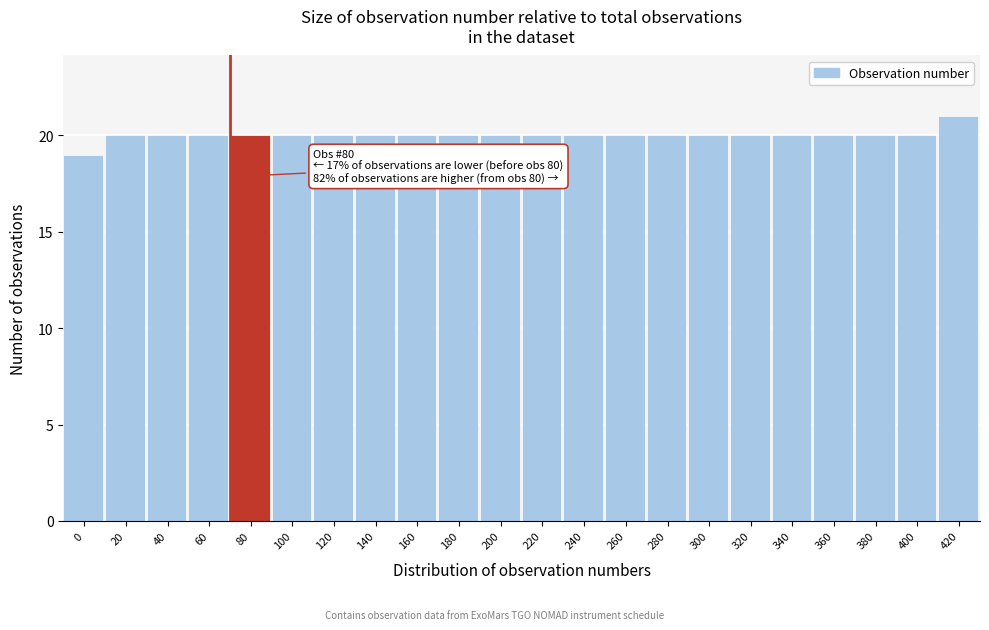

Reading left to right, extract all data points from this chart.

19	20	20	20	20	20	20	20	20	20	20	20	20	20	20	20	20	20	20	20	20	21